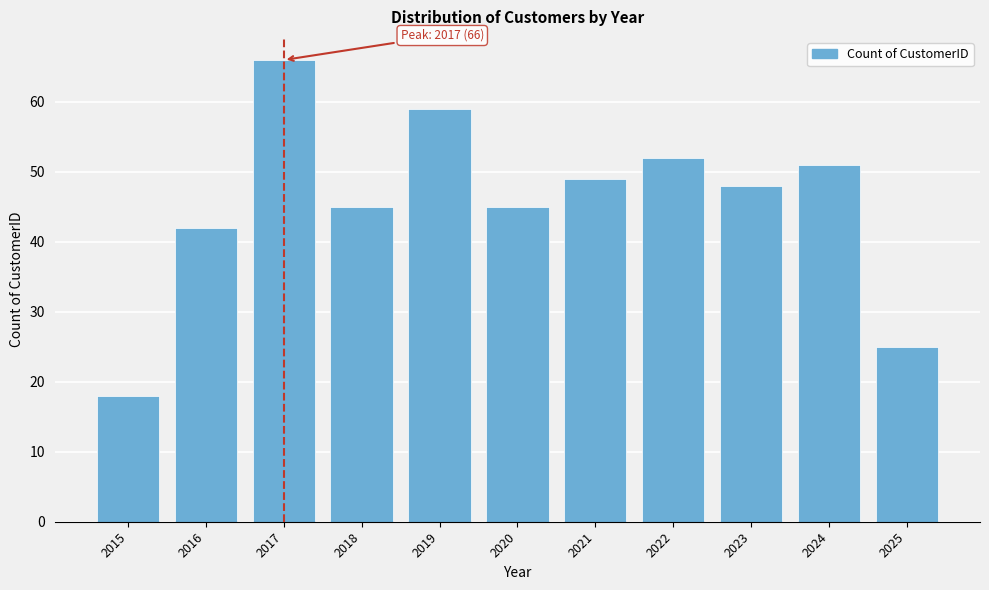

Reading left to right, extract all data points from this chart.

2015=18	2016=42	2017=66	2018=45	2019=59	2020=45	2021=49	2022=52	2023=48	2024=51	2025=25